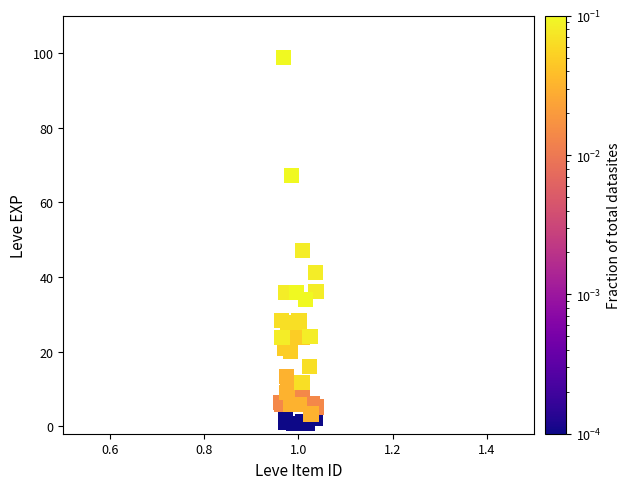

What Y value in the scatter plot is closest to 49?

47.2